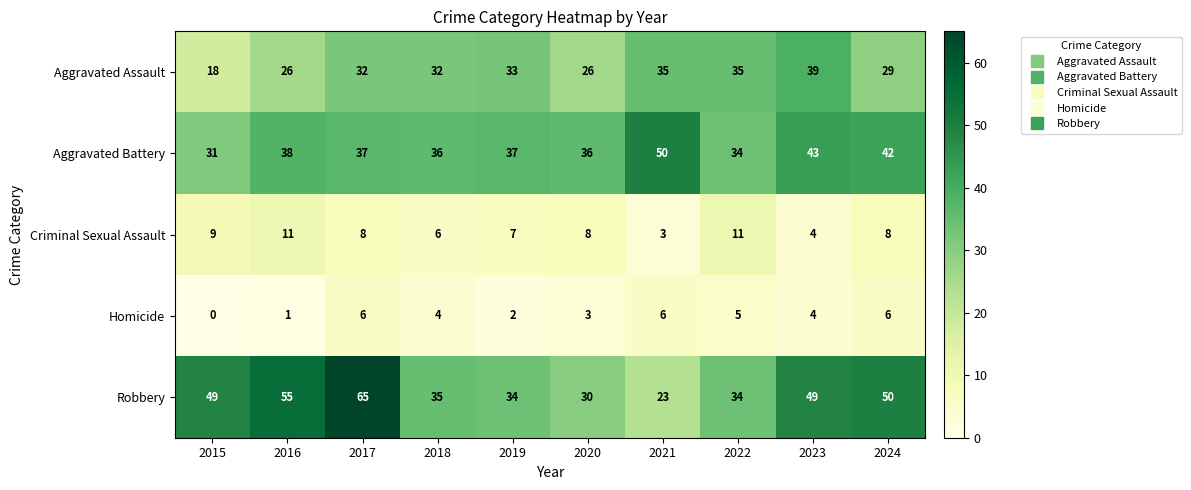

What value does the Aggravated Assault series have at 2019?

33